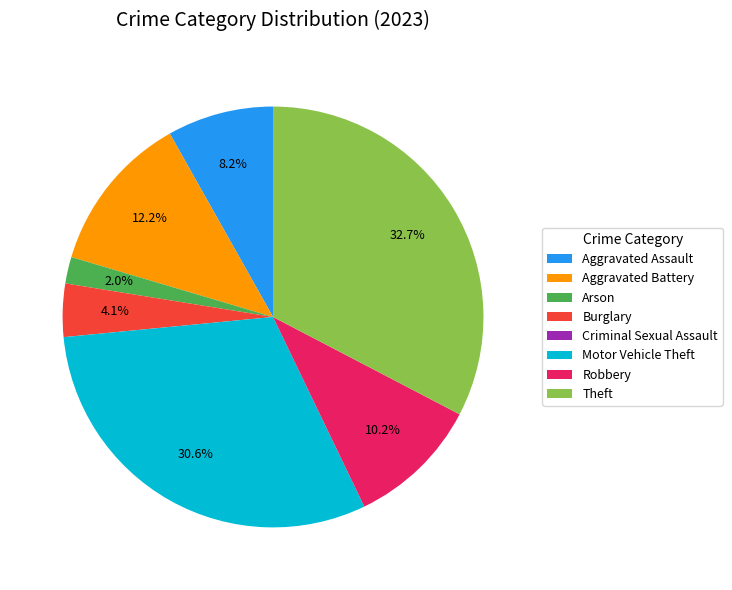

Between Aggravated Assault and Aggravated Battery, which is larger?

Aggravated Battery